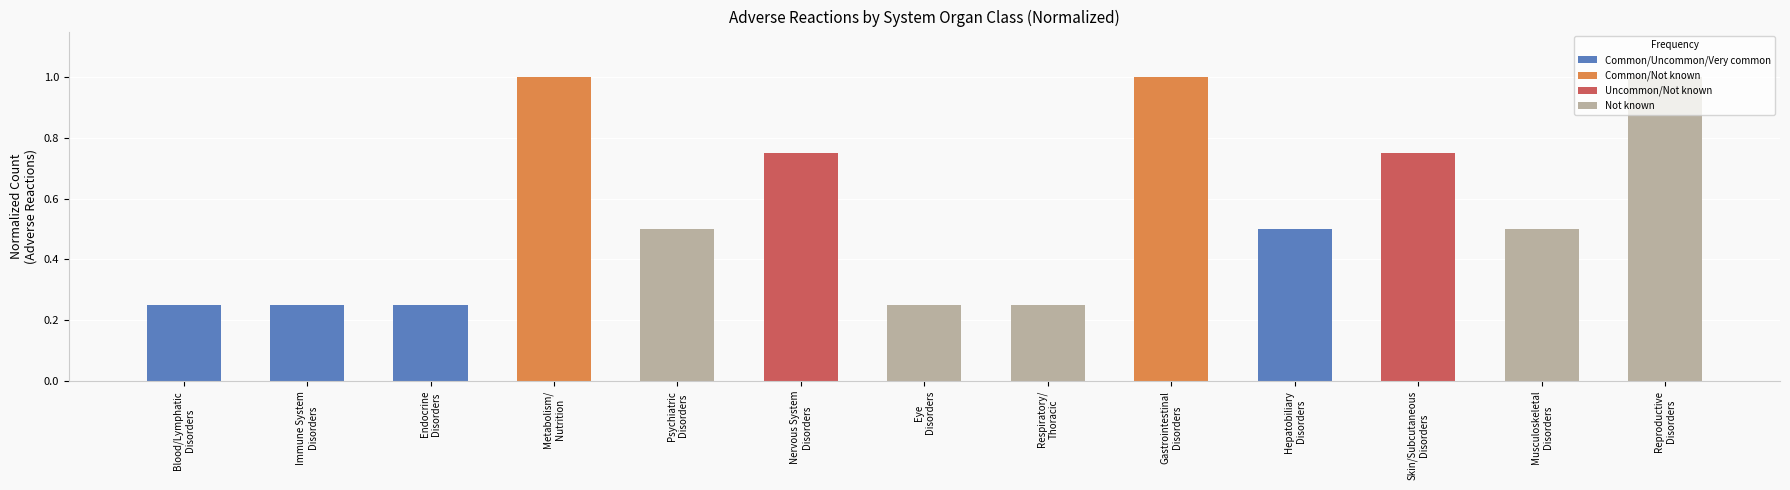

Between Psychiatric
Disorders and Skin/Subcutaneous
Disorders, which is larger?

Skin/Subcutaneous
Disorders